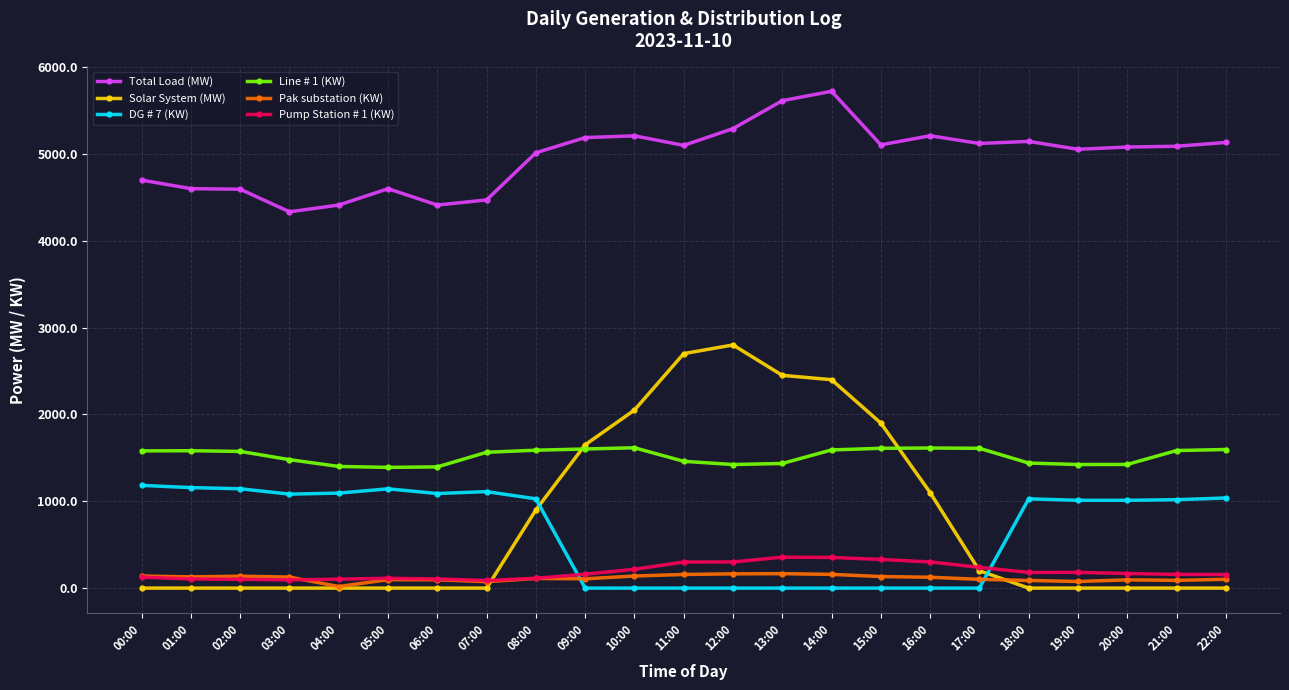

True or false: Line # 1 (KW) has more than 2 points higher than both neighbors.

True